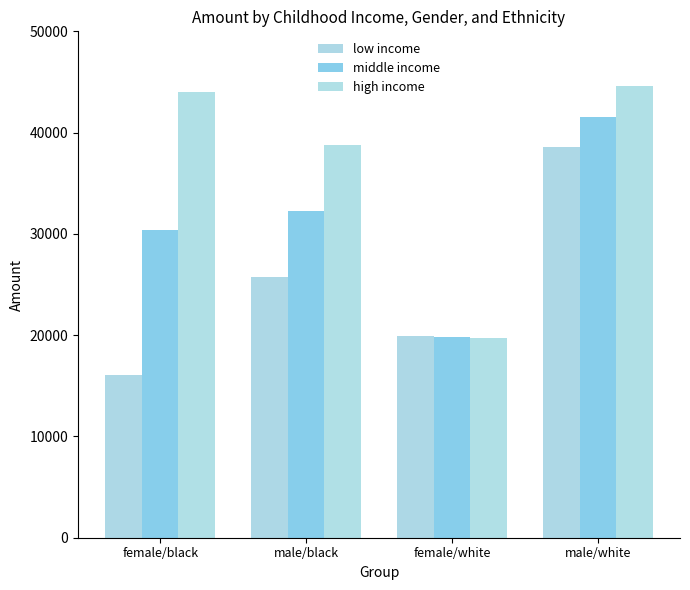

How many distinct data groups are displayed?

3